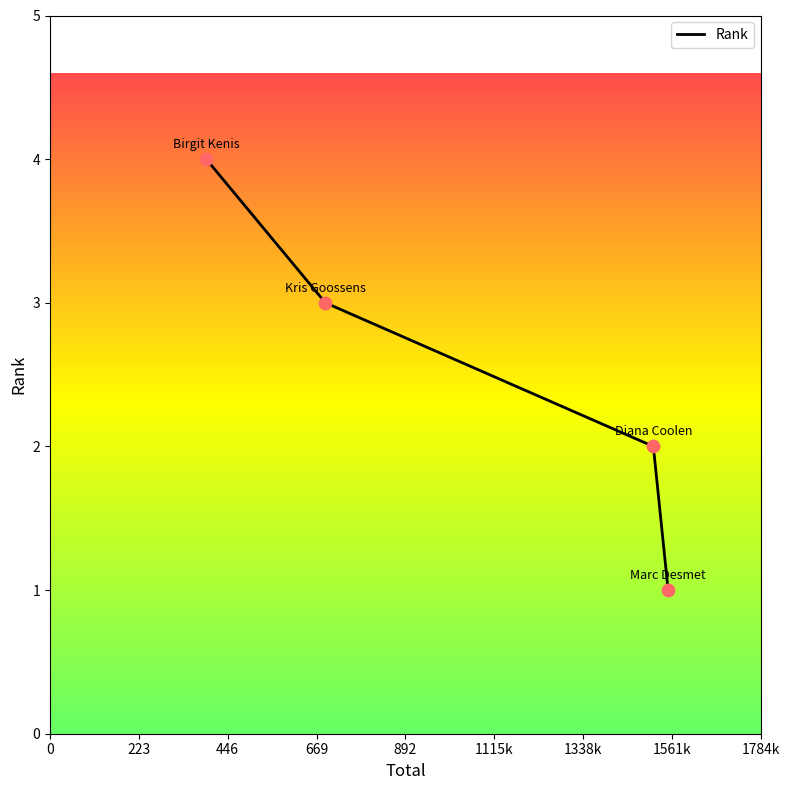

What is the maximum value shown in the chart?

4